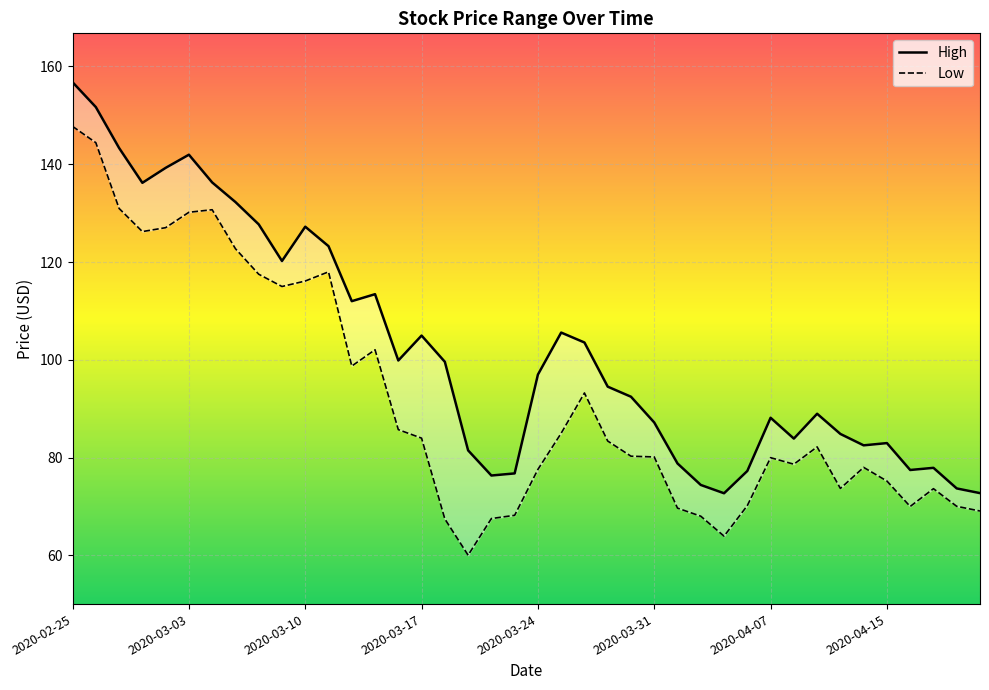

Where is High nearest to the value 114?

13